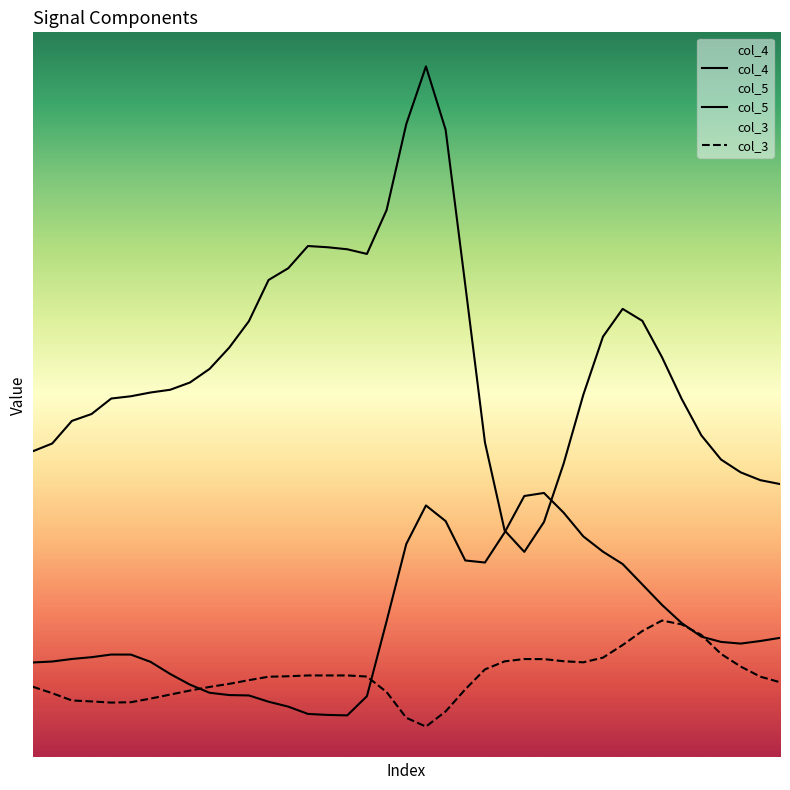

True or false: col_3 has more than 0 interior local peaks.

True